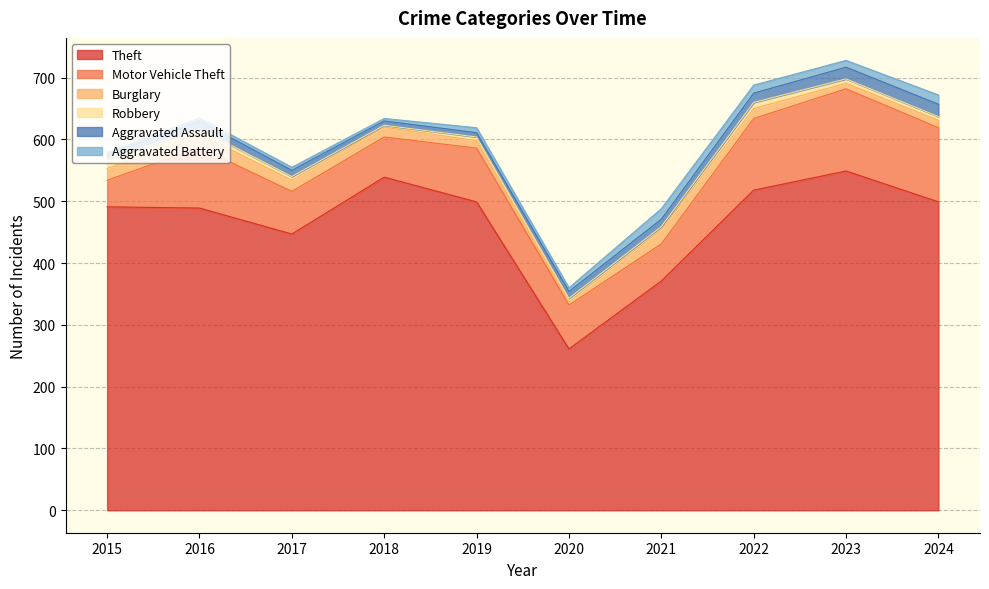

True or false: Aggravated Assault has more than 0 interior local peaks.

True